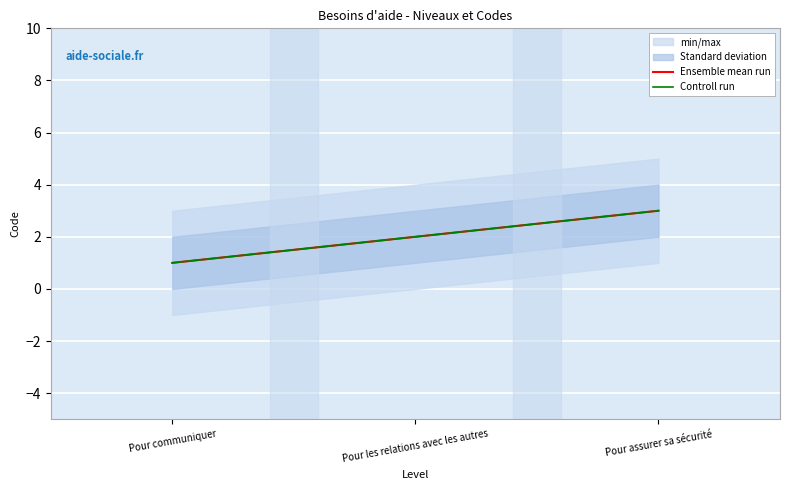

Rank the series at Pour communiquer from lowest to highest value.

Ensemble mean run, Controll run